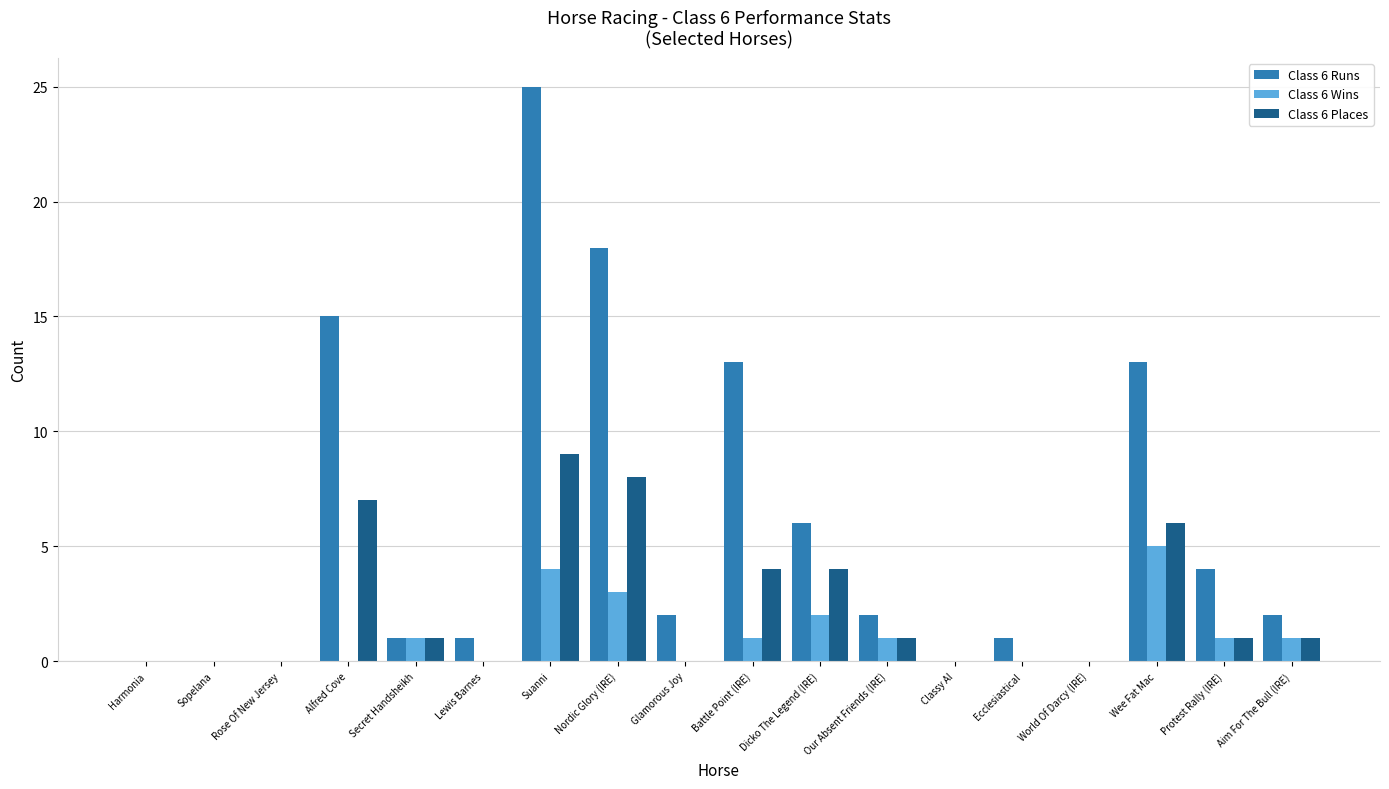

The value of Class 6 Runs at Classy Al is 14. True or false?

False